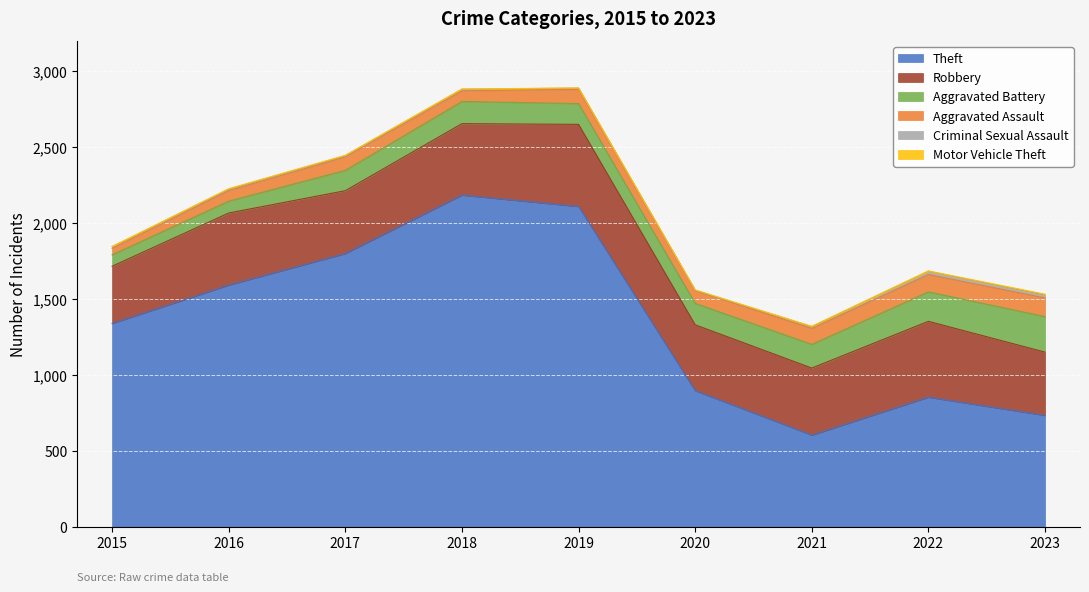

True or false: Criminal Sexual Assault and Theft cross at least once.

False